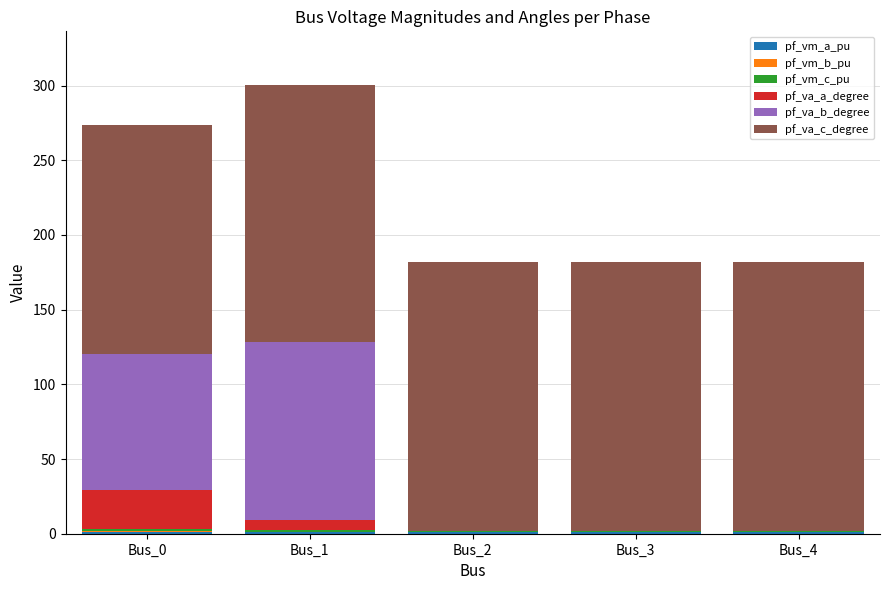

Count the number of data series in this chart.

6